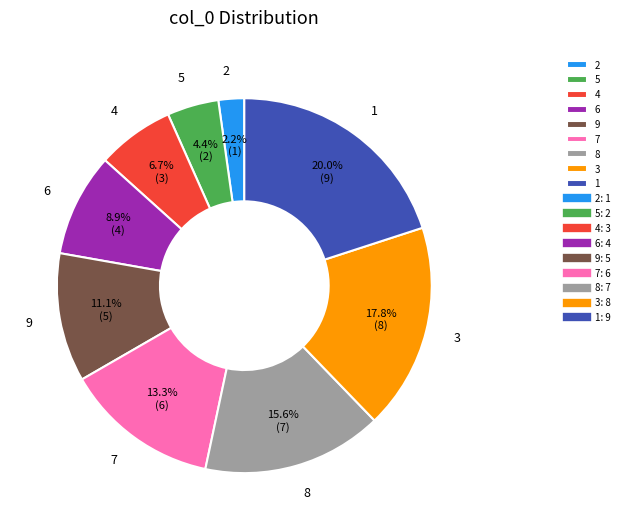

True or false: 7 accounts for 13% of the total.

True